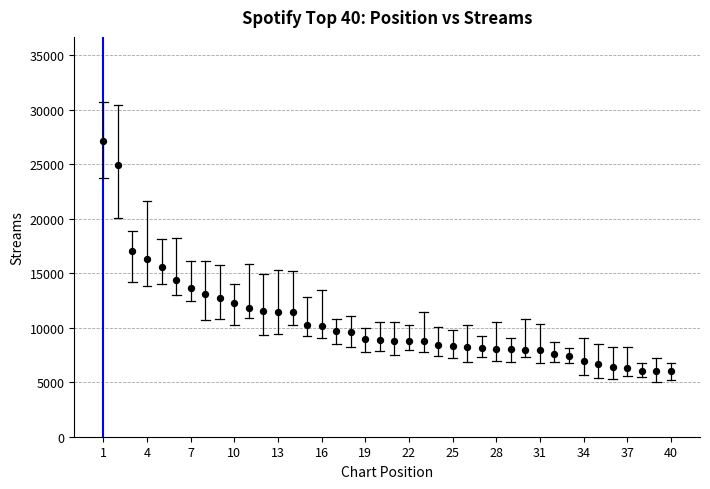

What is the range of X values (max minus min)?

39